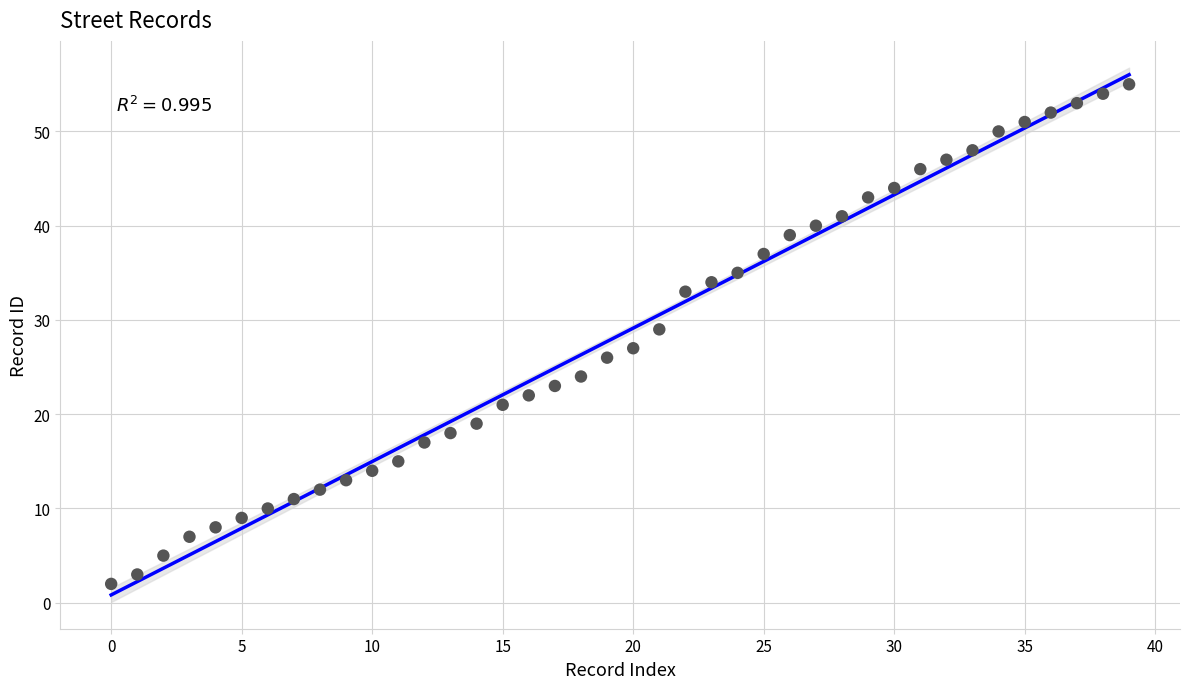

What is the range of Y values (max minus min)?

53